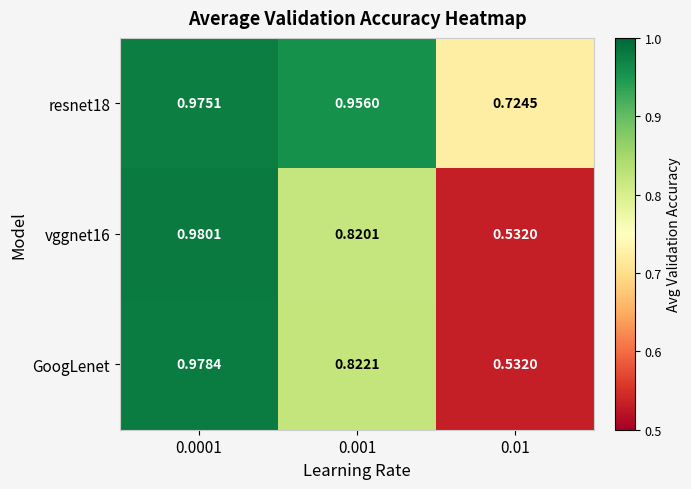

Is the value of GoogLenet at 0.01 greater than the value of vggnet16 at 0.0001?

No